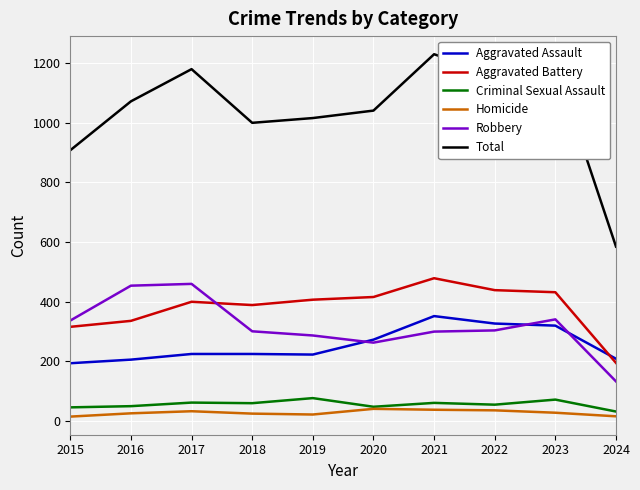

The value of Robbery at 2022 is 304. True or false?

True